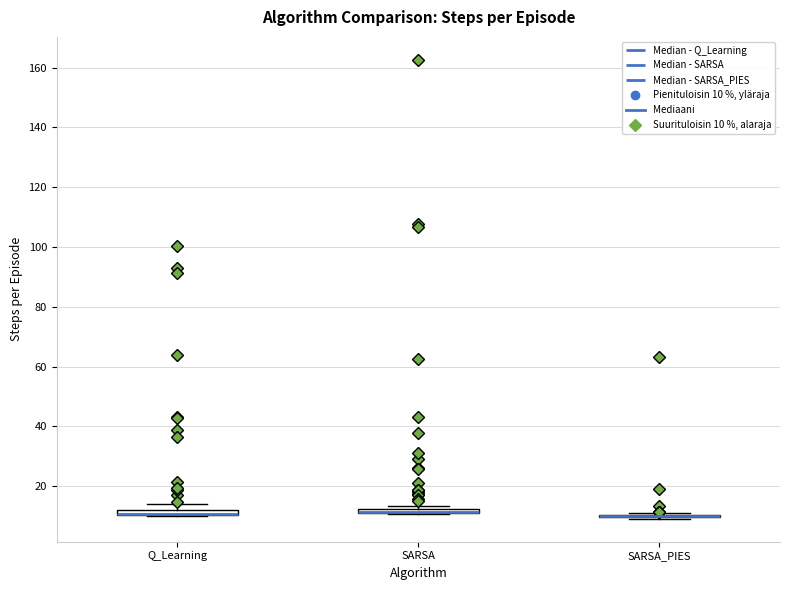

Where is the upper edge of the box for Q_Learning on the y-axis? The values are not printed on the chart, so give them approximately, as read against the axis.

12